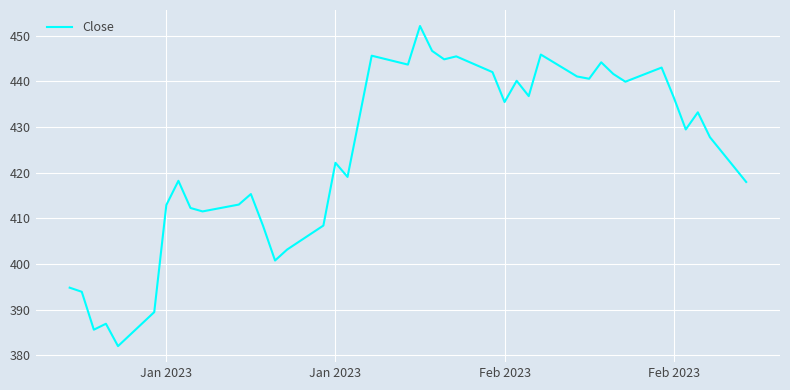

What is the minimum value shown in the chart?

382.0